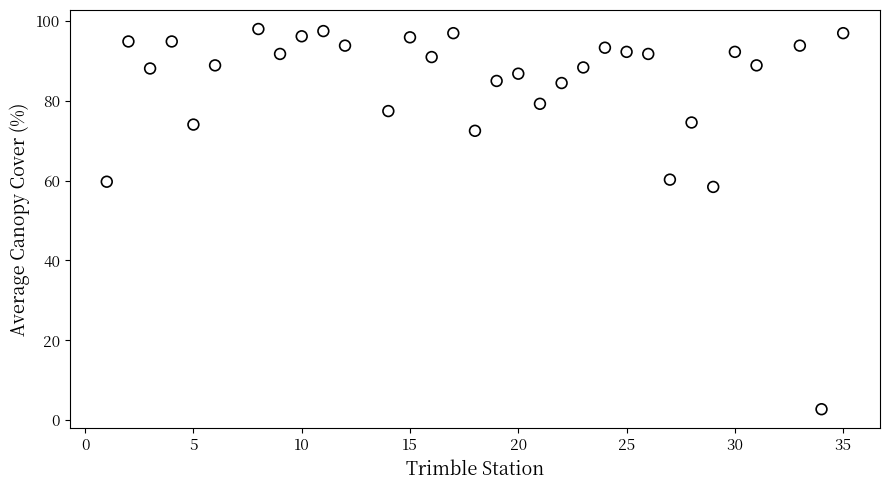

What Y value in the scatter plot is closest to 50?

58.4